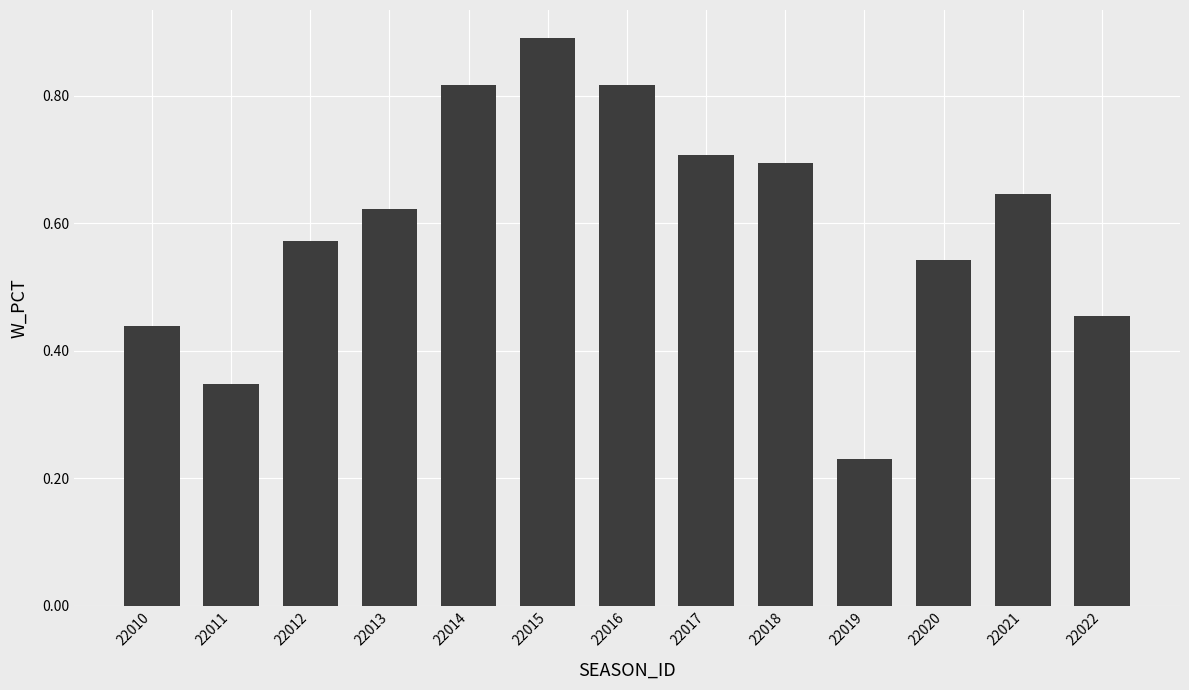

Count the values in the range 0 to 1.

13